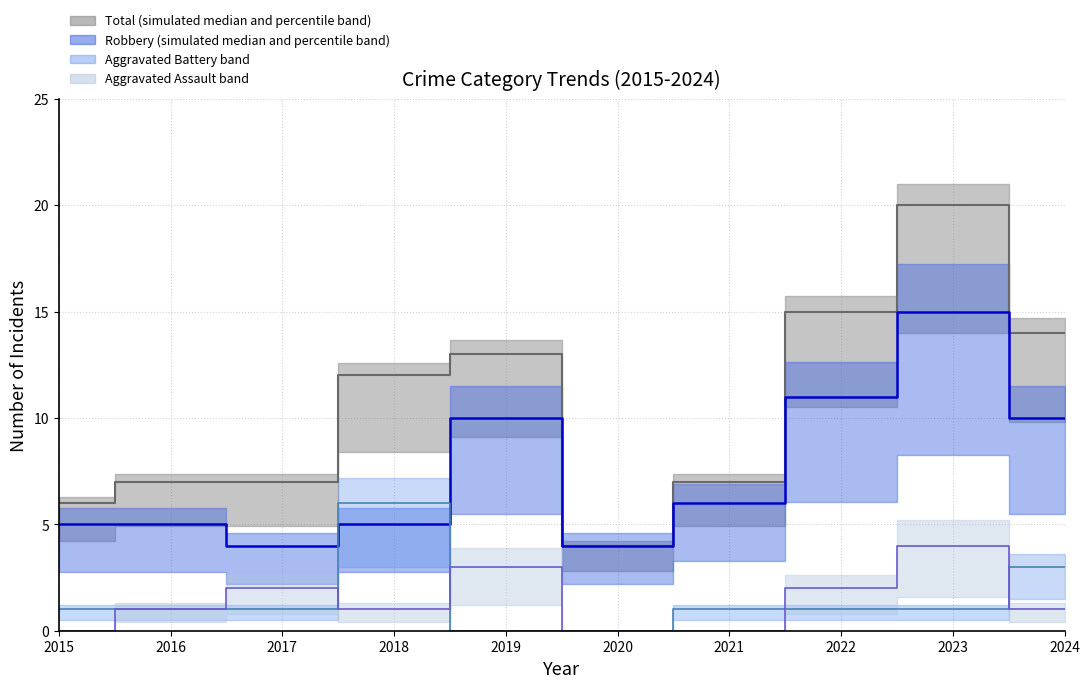

True or false: Aggravated Assault median and Total median cross at least once.

False